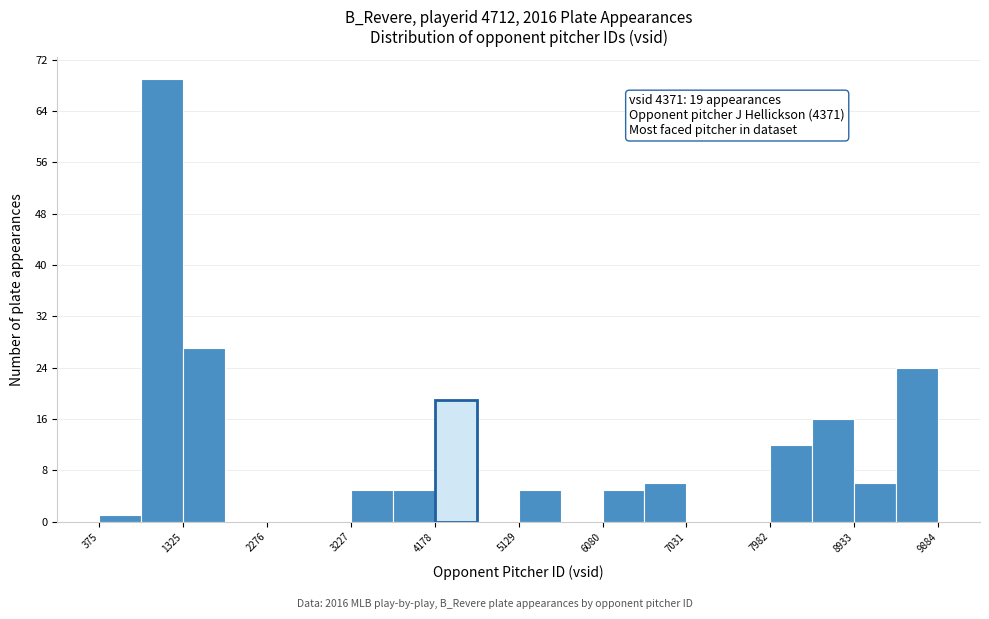

Over which range of the x-axis is the bar tallest?

900 to 1300